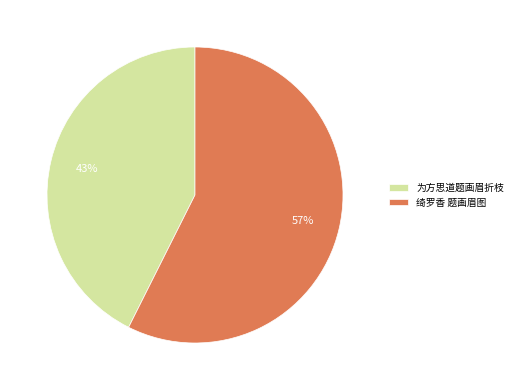

How many slices are in this pie chart?

2